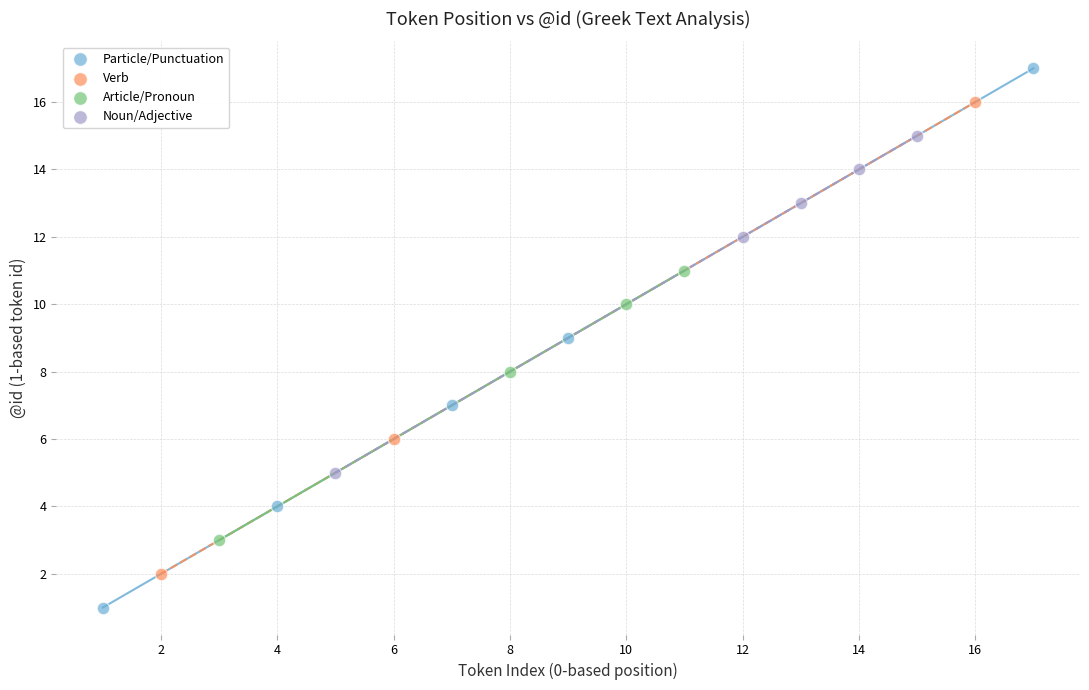

Which series contains the lowest Y value?

Particle/Punctuation